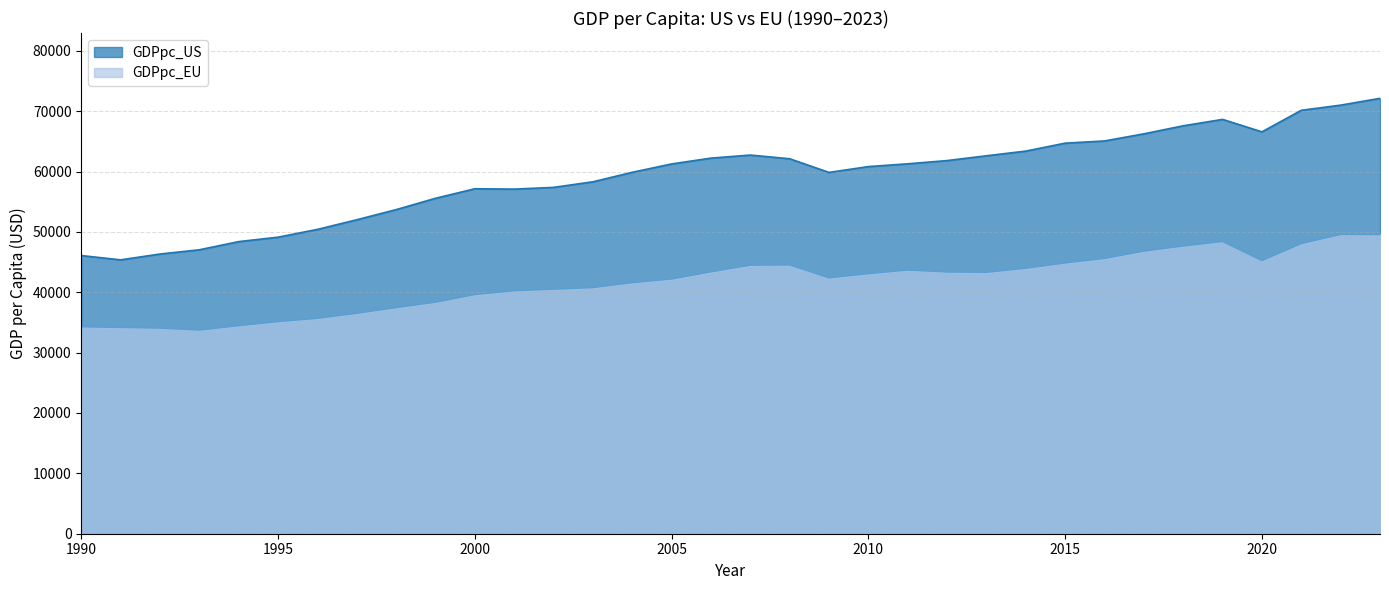

How many series are shown in this chart?

2